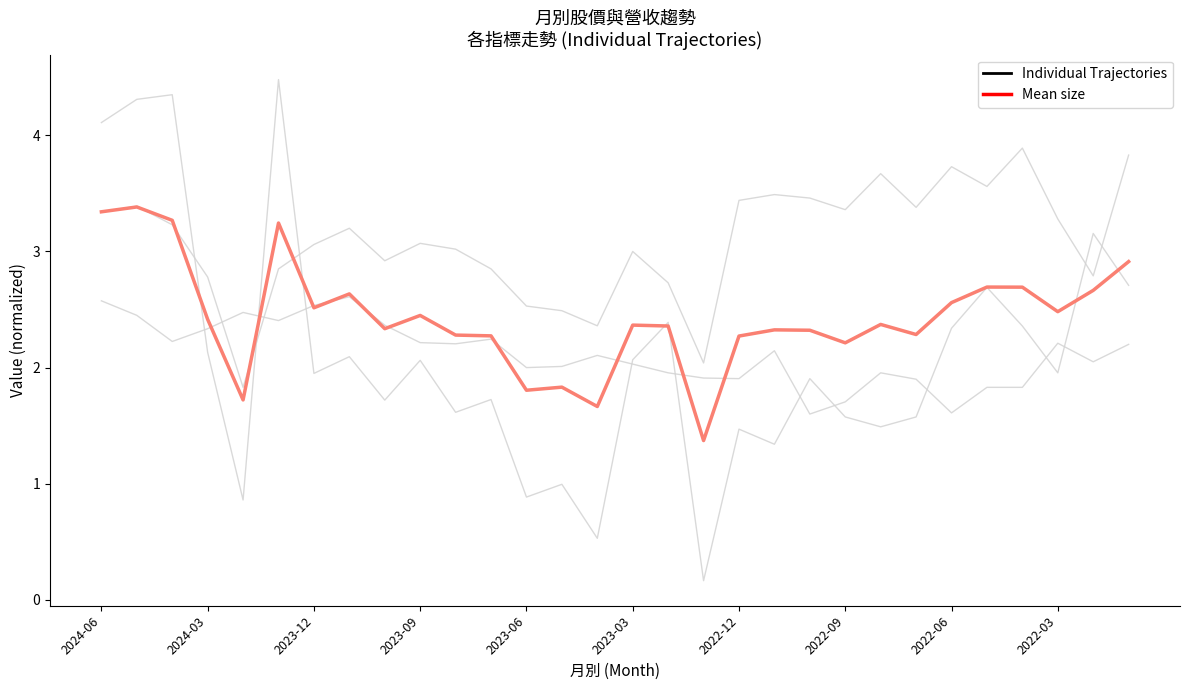

Where do Mean size and Individual Trajectories first cross each other?

2024-06 and 2024-03